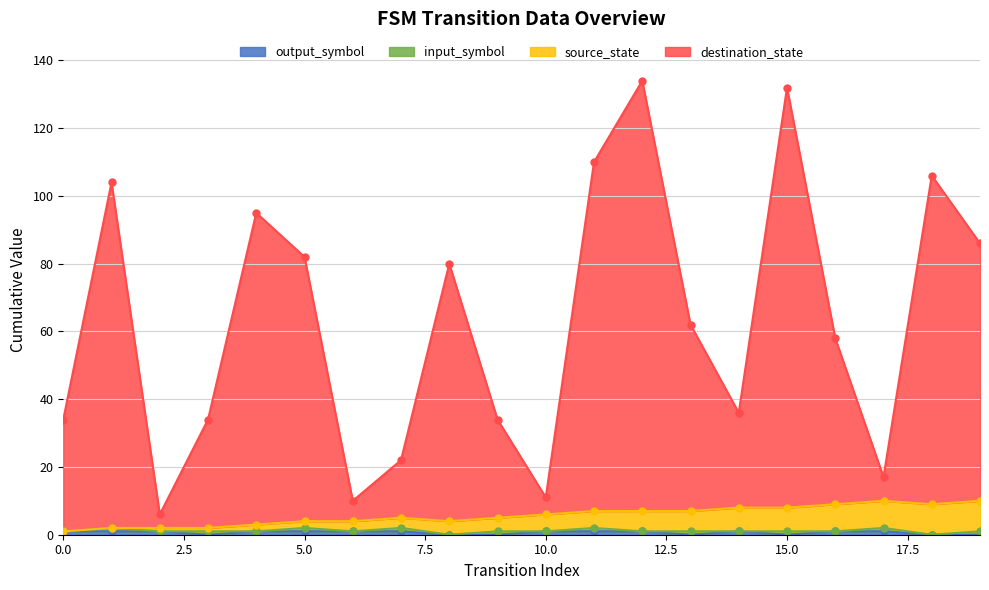

How many interior local peaks does the destination_state series have?

6